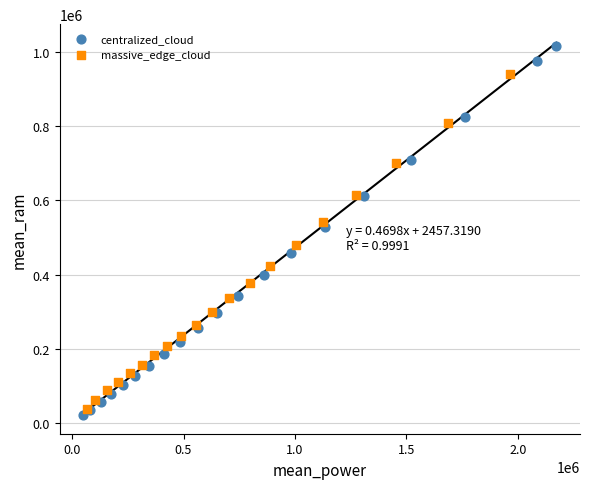

Which series has the widest spread of Y values?

centralized_cloud